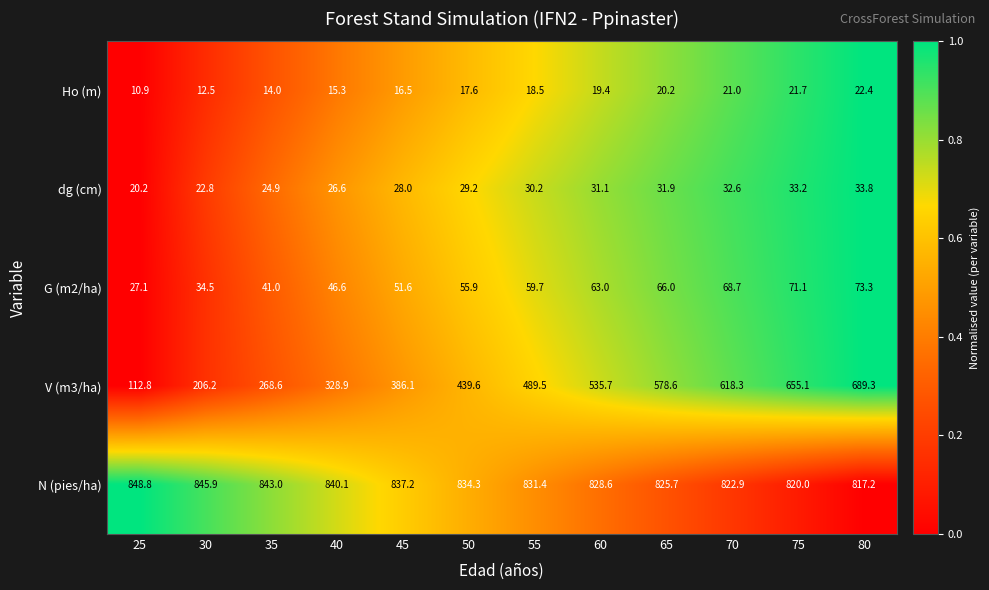

At which label is dg (cm) closest to 27?

40